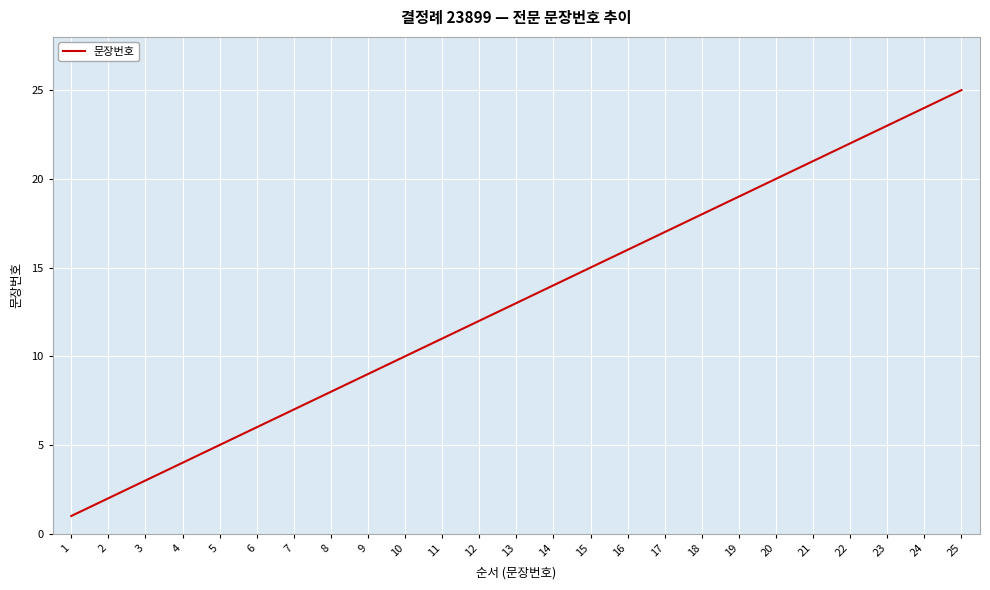

True or false: the data has more than 1 interior local peaks.

False